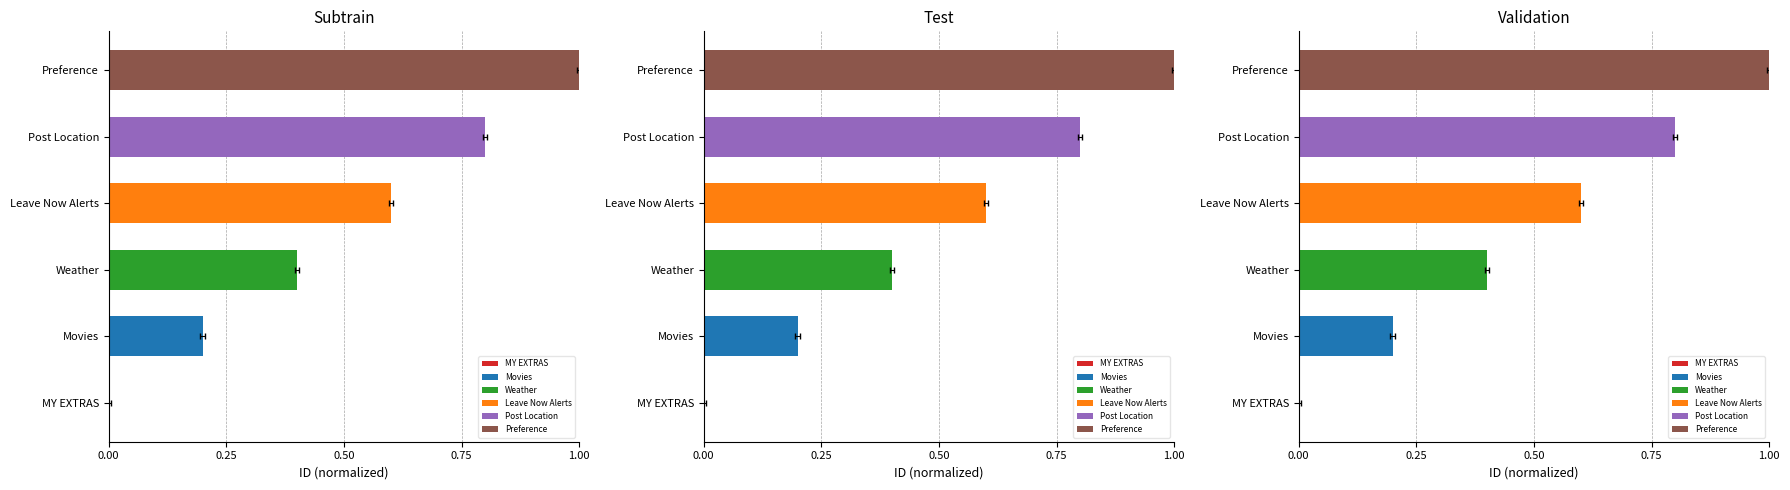

How many values are above zero?

5